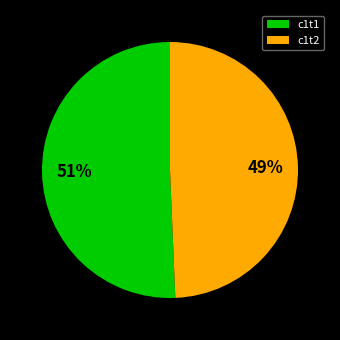

How many segments does this pie chart have?

2